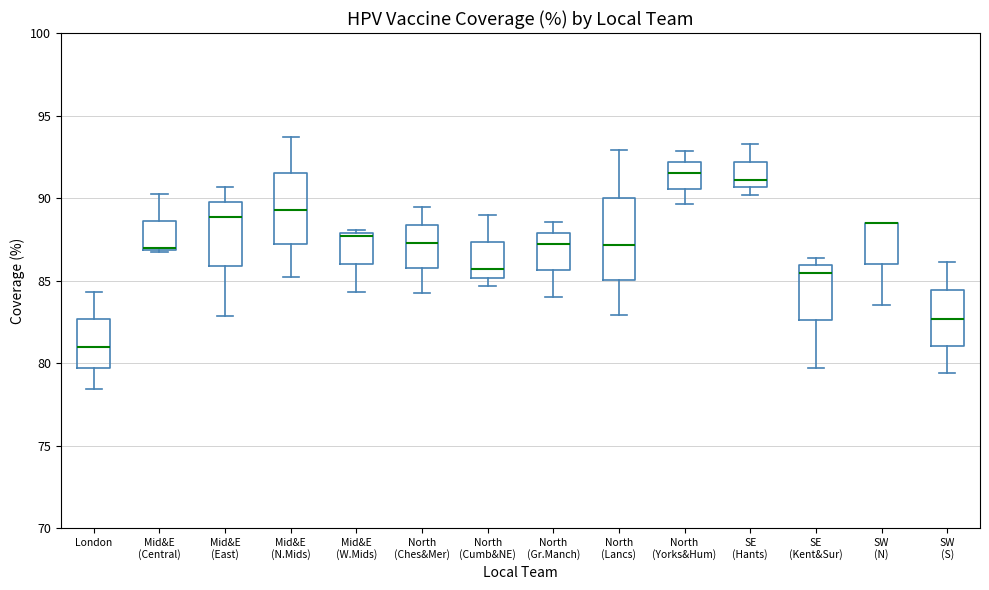

Reading left to right, read every box against the y-axis: the position of its median line, the range the box covers, and the ends of its whiskers. The values are not printed on the chart, so give them approximately, as read against the axis.

London: median 81.0, box 79.5 to 82.5, whiskers 78.5 to 84.5
Mid&E (Central): median 87.0, box 87.0 to 88.5, whiskers 86.5 to 90.5
Mid&E (East): median 89.0, box 86.0 to 90.0, whiskers 83.0 to 90.5
Mid&E (N.Mids): median 89.5, box 87.0 to 91.5, whiskers 85.0 to 93.5
Mid&E (W.Mids): median 87.5, box 86.0 to 88.0, whiskers 84.5 to 88.0 (just above the box's upper edge)
North (Ches&Mer): median 87.5, box 86.0 to 88.5, whiskers 84.5 to 89.5
North (Cumb&NE): median 85.5, box 85.0 to 87.5, whiskers 84.5 to 89.0
North (Gr.Manch): median 87.0, box 85.5 to 88.0, whiskers 84.0 to 88.5
North (Lancs): median 87.0, box 85.0 to 90.0, whiskers 83.0 to 93.0
North (Yorks&Hum): median 91.5, box 90.5 to 92.0, whiskers 89.5 to 93.0
SE (Hants): median 91.0, box 90.5 to 92.0, whiskers 90.0 to 93.5
SE (Kent&Sur): median 85.5, box 82.5 to 86.0, whiskers 79.5 to 86.5
SW (N): median 88.5 (drawn on the box's upper edge), box 86.0 to 88.5, whiskers 83.5 to 88.5
SW (S): median 82.5, box 81.0 to 84.5, whiskers 79.5 to 86.0